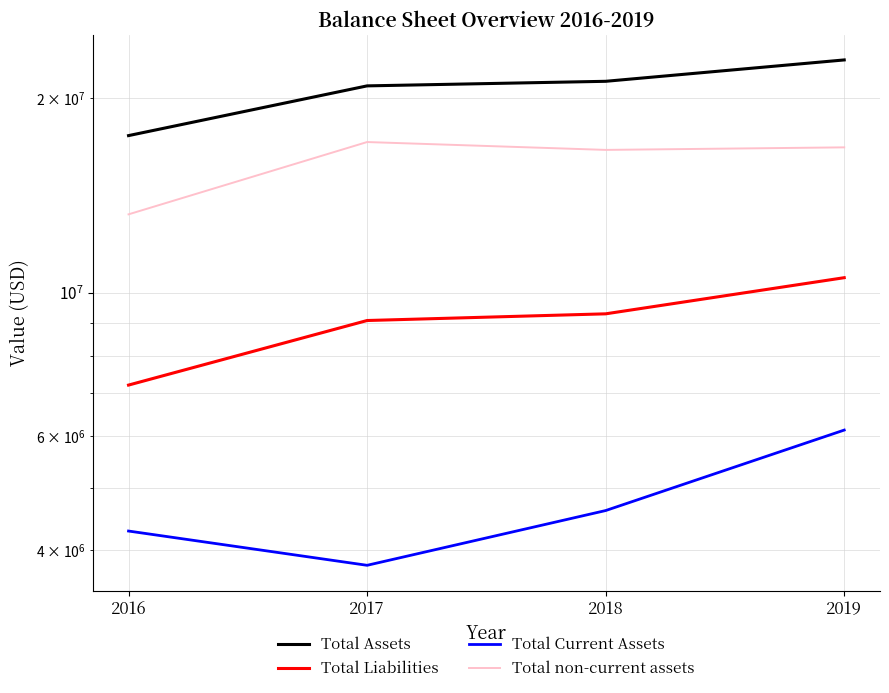

At how many categories does at least one series exceed 3953396?

4